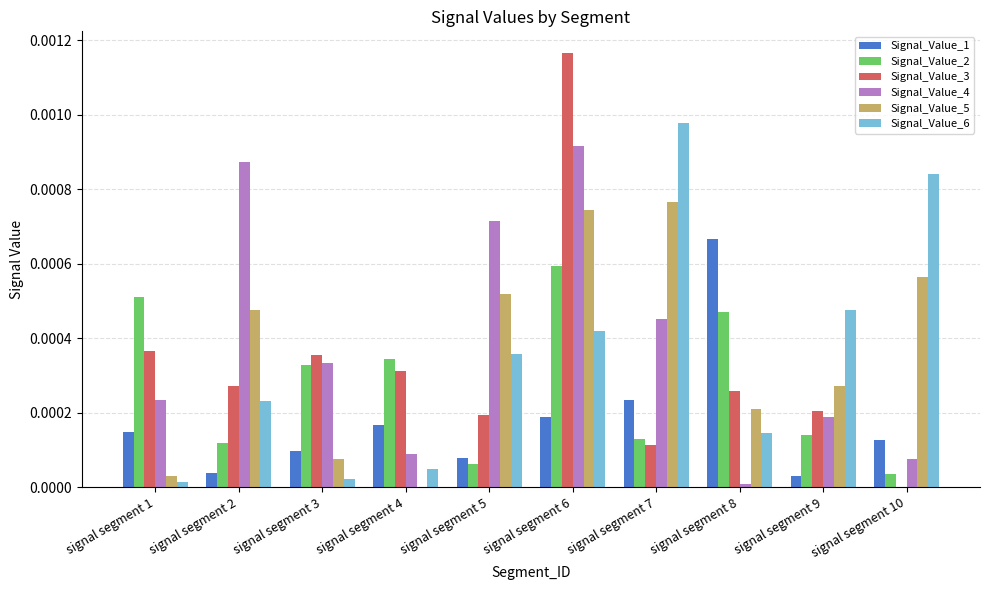

What are all the series names shown in the legend?

Signal_Value_1, Signal_Value_2, Signal_Value_3, Signal_Value_4, Signal_Value_5, Signal_Value_6